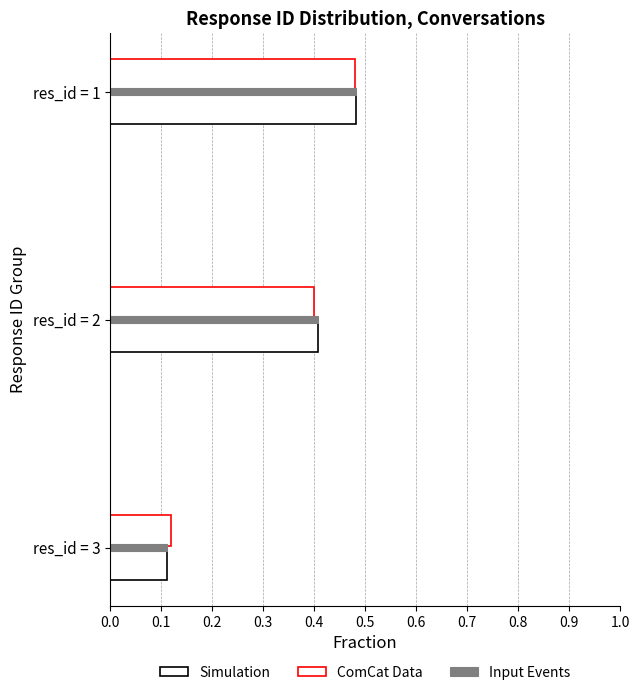

How many distinct data groups are displayed?

3